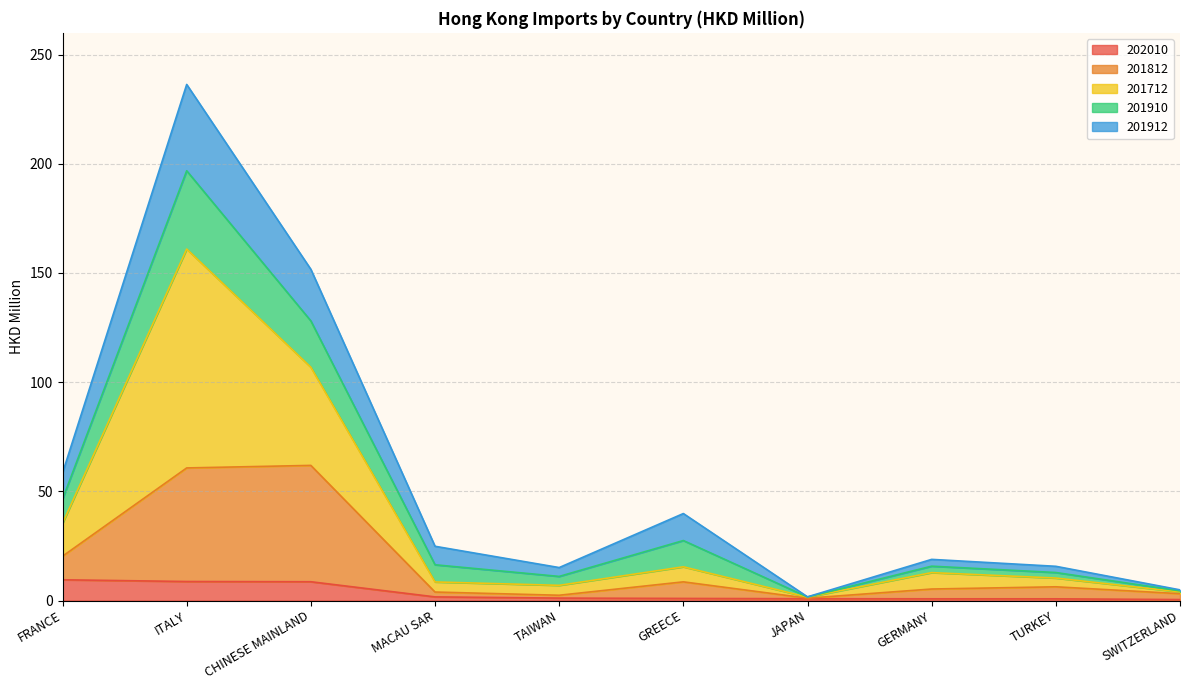

True or false: 201812 and 201712 intersect in this chart.

False